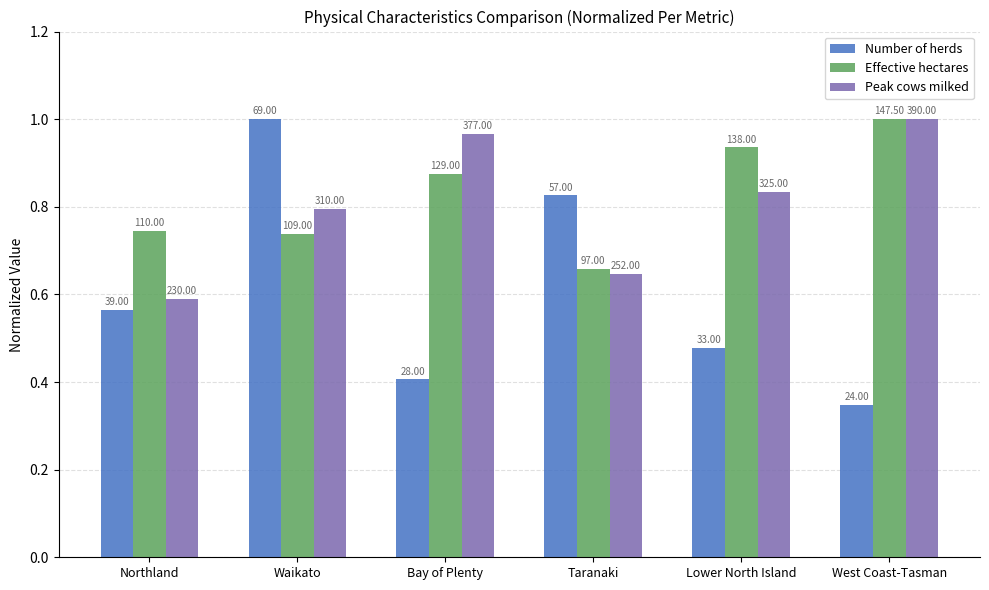

Which category has the lowest value across all series?

West Coast-Tasman